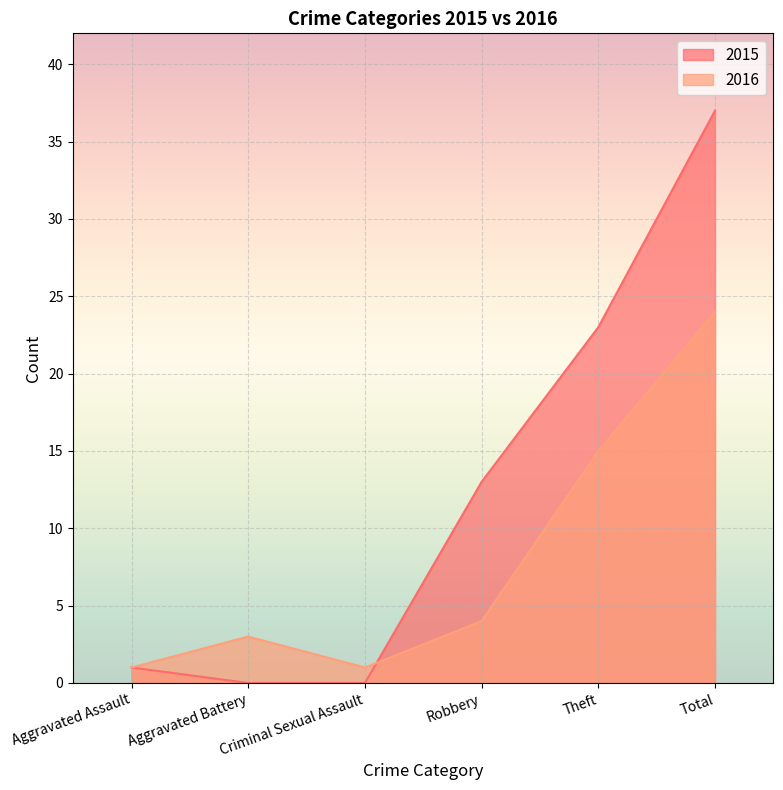

How many lines are shown in the chart?

2